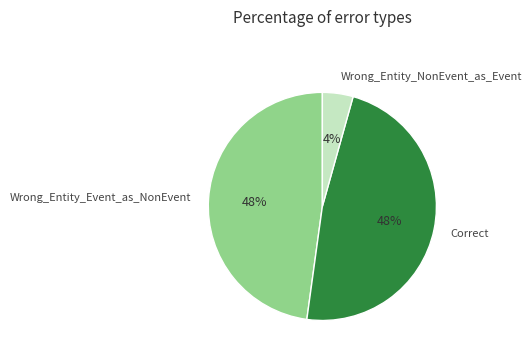

Which category has the smallest portion of the pie?

Wrong_Entity_NonEvent_as_Event